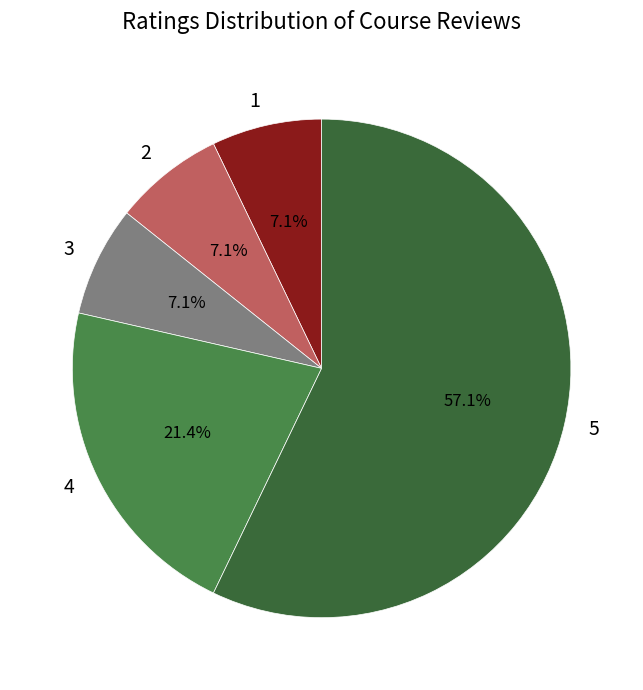

True or false: 2 accounts for 18% of the total.

False